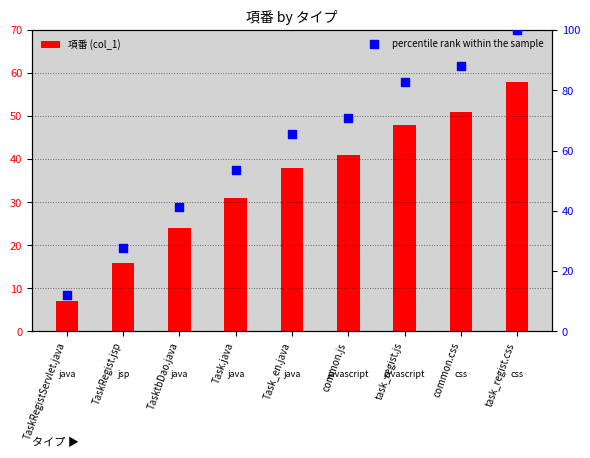

What is the total value across all series at TaskRegist.jsp?

43.6